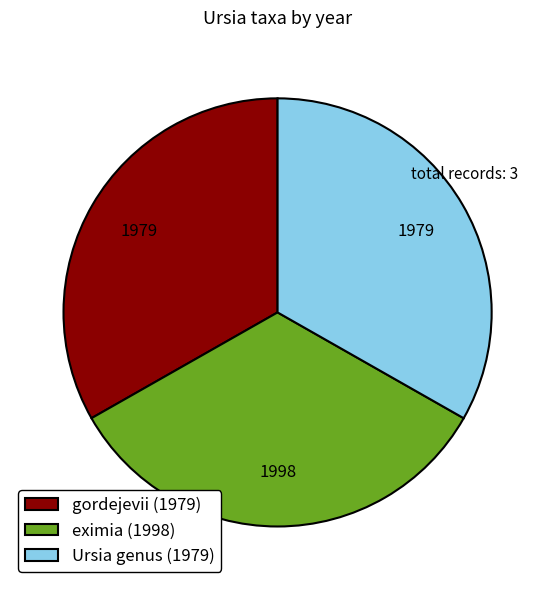

Does Ursia genus (1979) account for over 50% of the chart?

No